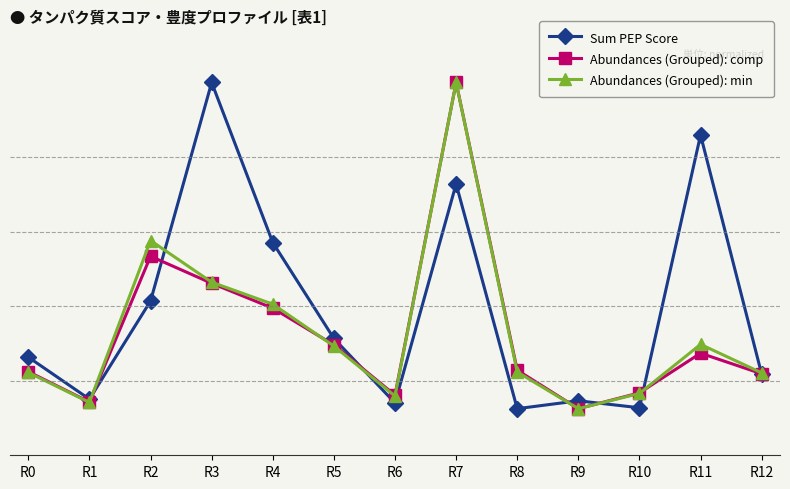

At which label is Sum PEP Score closest to 2?

R4